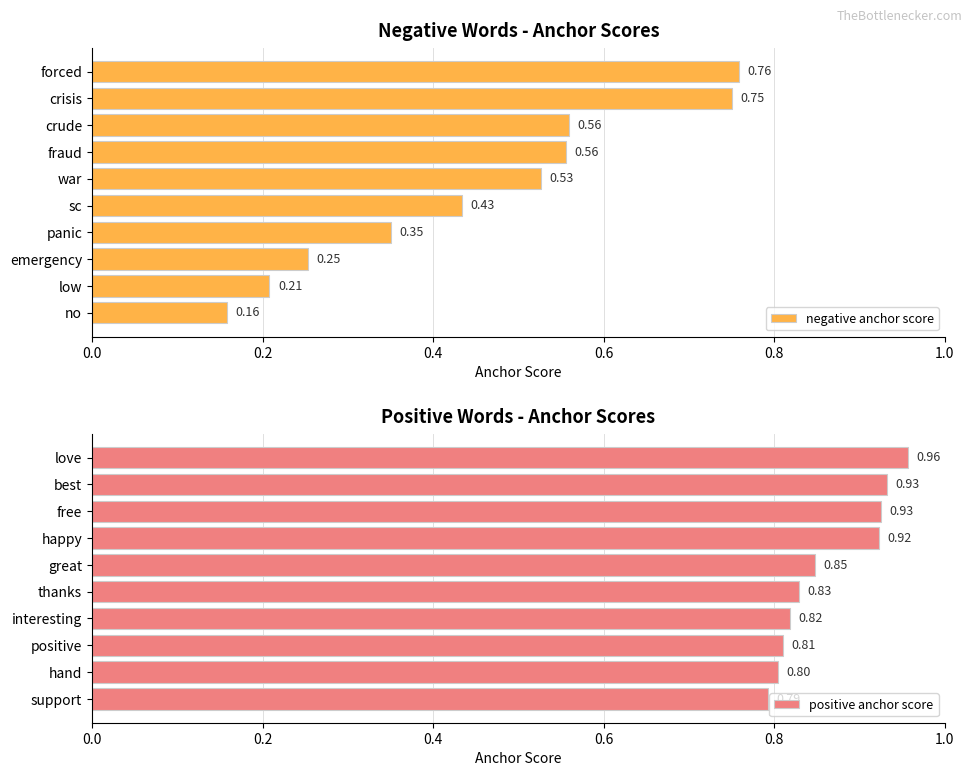

Where is negative anchor score nearest to the value 0?

no